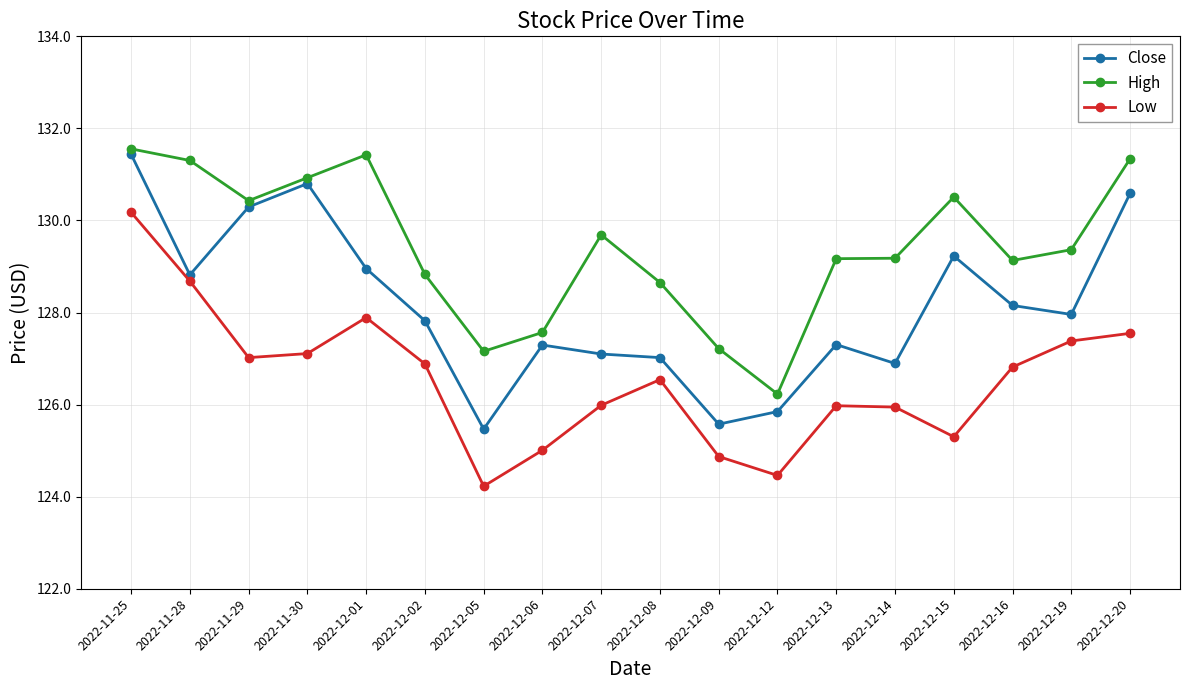

Where is the first local minimum for High?

2022-11-29